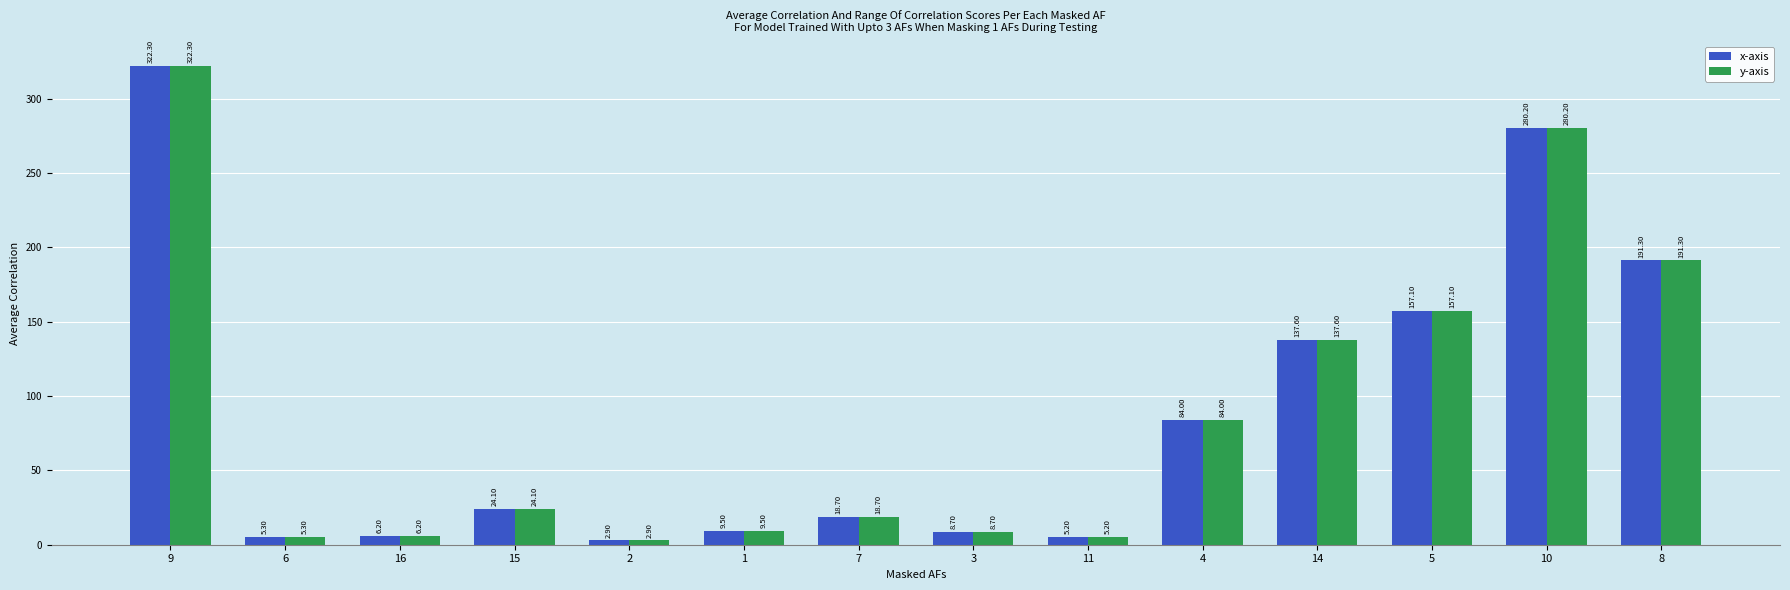

True or false: y-axis has a value of 5.2 at 11.

True